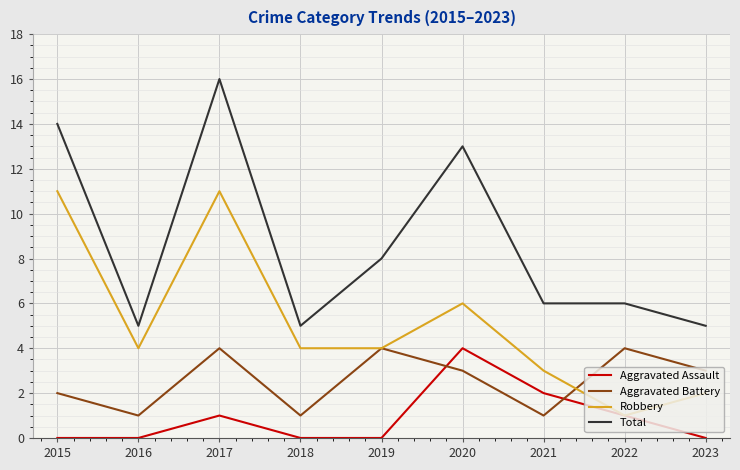

At 2021, list the series in order from largest to smallest.

Total, Robbery, Aggravated Assault, Aggravated Battery